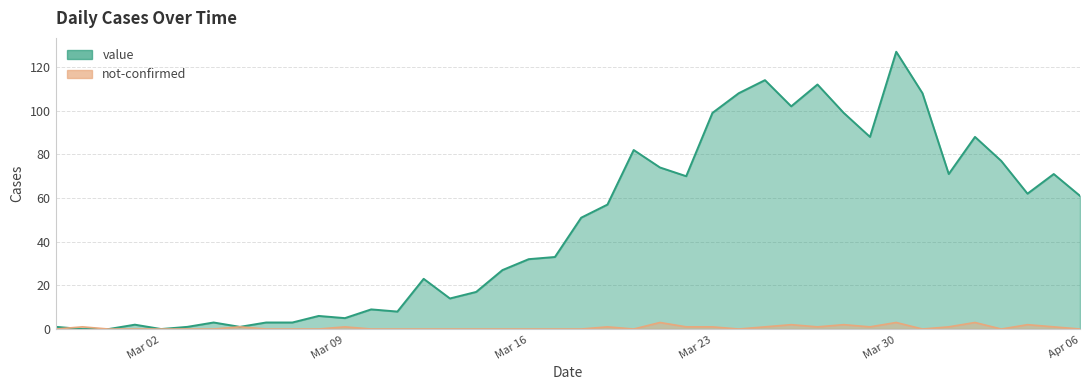

Rank the series by their maximum value, from lowest to highest.

not-confirmed, value